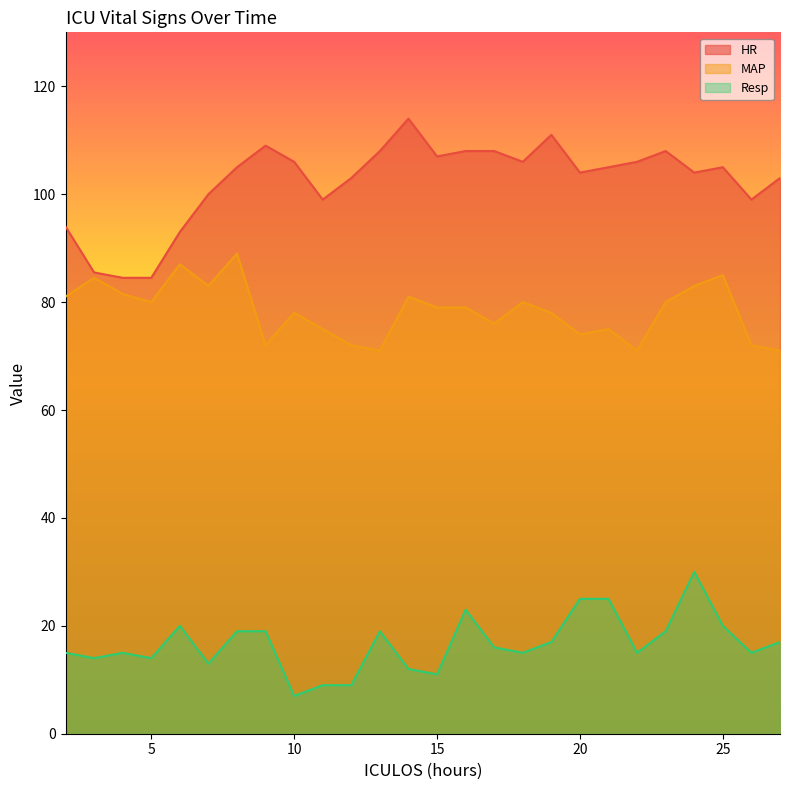

Reading left to right, extract all data points from this chart.

HR: 2=94.0	3=85.5	4=84.5	5=84.5	6=93.0	7=100.0	8=105.0	9=109.0	10=106.0	11=99.0	12=103.0	13=108.0	14=114.0	15=107.0	16=108.0	17=108.0	18=106.0	19=111.0	20=104.0	21=105.0	22=106.0	23=108.0	24=104.0	25=105.0	26=99.0	27=103.0
MAP: 2=81.0	3=84.5	4=81.5	5=80.0	6=87.0	7=83.0	8=89.0	9=72.0	10=78.0	11=75.0	12=72.0	13=71.0	14=81.0	15=79.0	16=79.0	17=76.0	18=80.0	19=78.0	20=74.0	21=75.0	22=71.0	23=80.0	24=83.0	25=85.0	26=72.0	27=71.0
Resp: 2=15.0	3=14.0	4=15.0	5=14.0	6=20.0	7=13.0	8=19.0	9=19.0	10=7.0	11=9.0	12=9.0	13=19.0	14=12.0	15=11.0	16=23.0	17=16.0	18=15.0	19=17.0	20=25.0	21=25.0	22=15.0	23=19.0	24=30.0	25=20.0	26=15.0	27=17.0